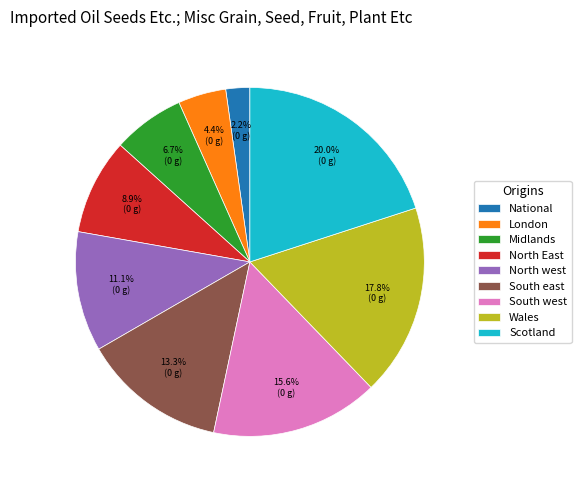

To the nearest percent, what portion does South east represent?

13%